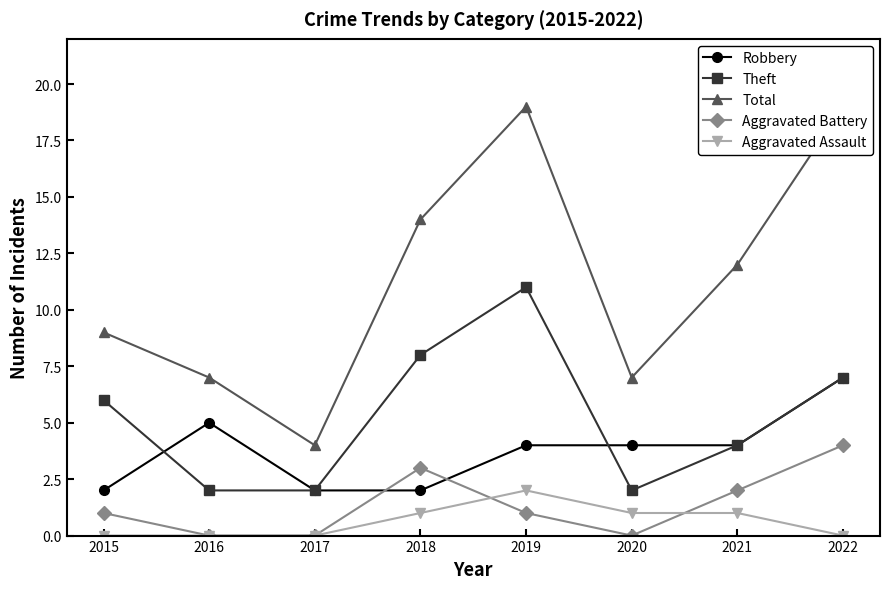

At which label does Theft reach its minimum?

2016